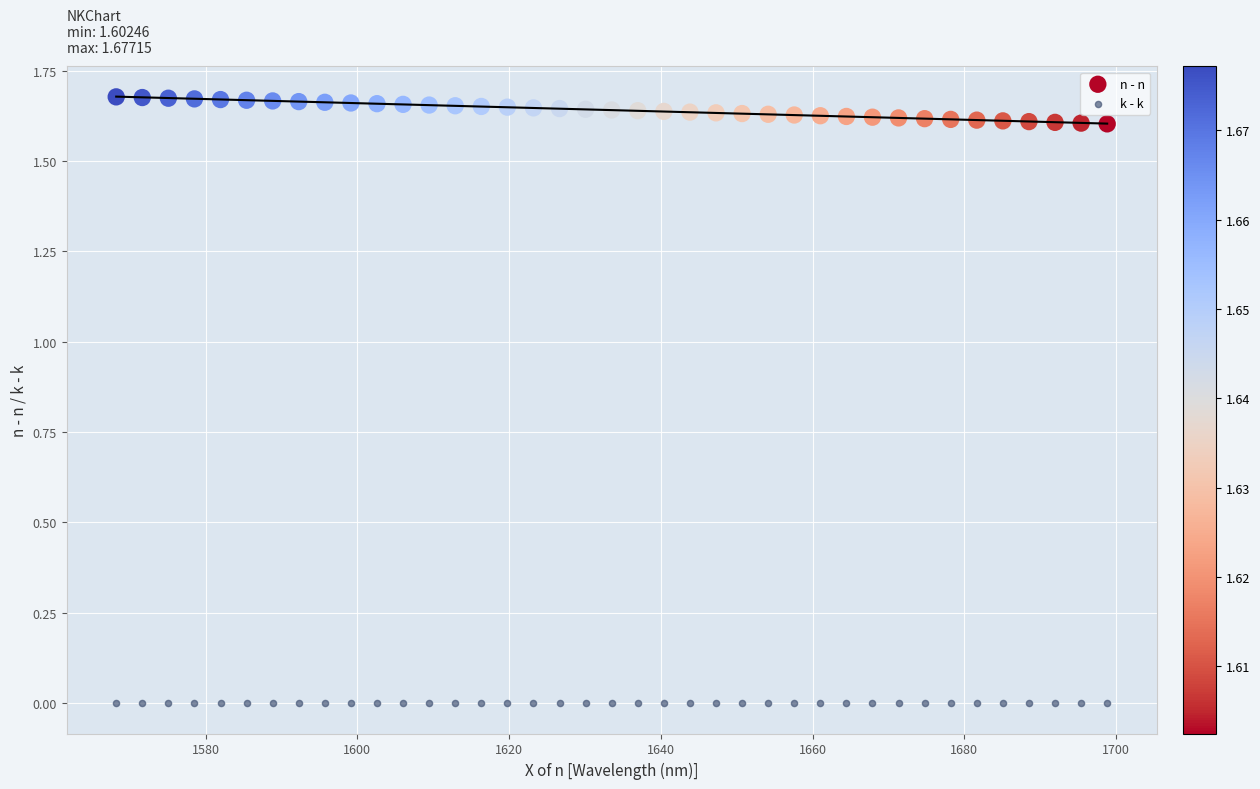

Which series reaches the maximum Y coordinate?

n - n